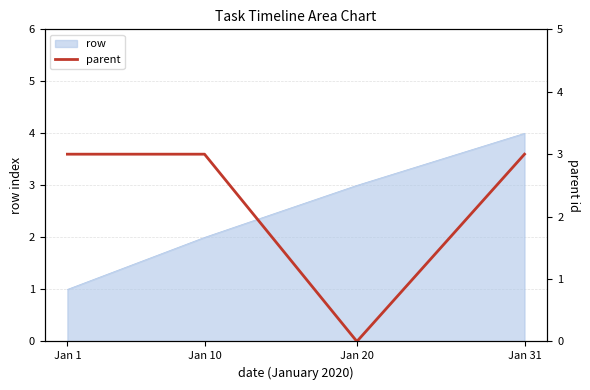

Which category has the lowest value in the row series?

Jan 1